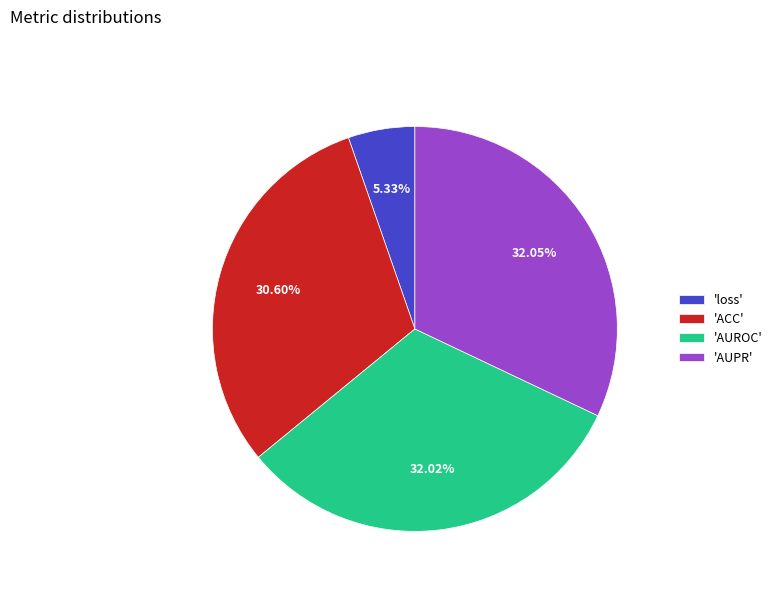

Which has a higher value, 'loss' or 'AUPR'?

'AUPR'